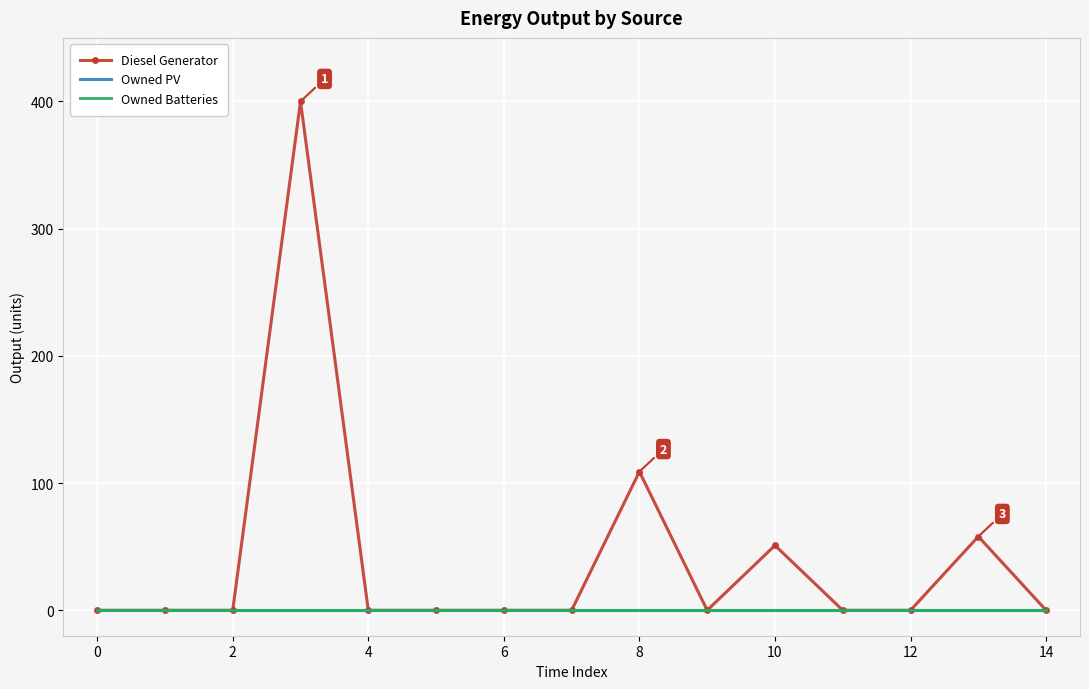

What is the sum of all Diesel Generator values?

618